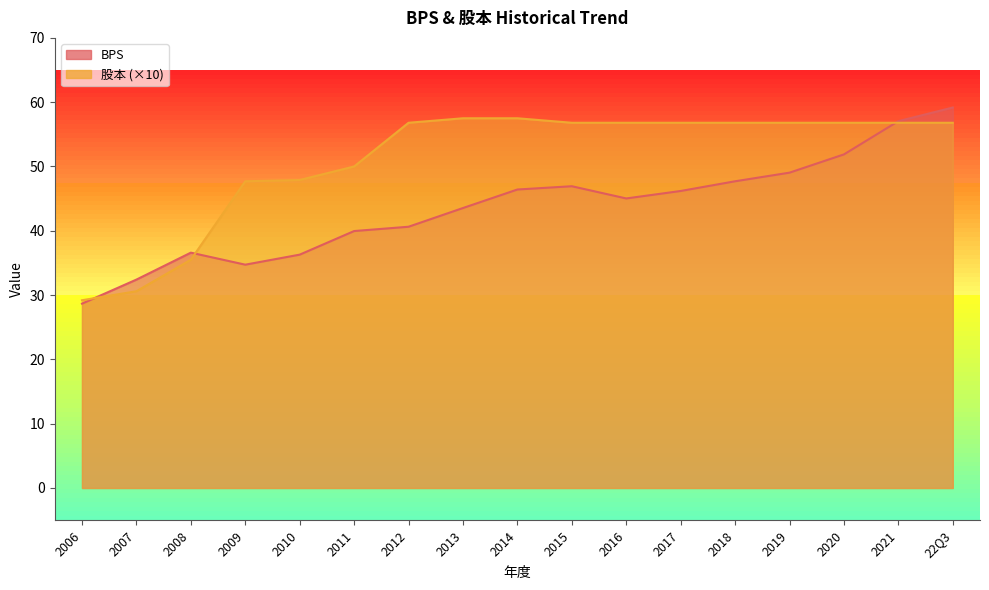

How many lines are shown in the chart?

2